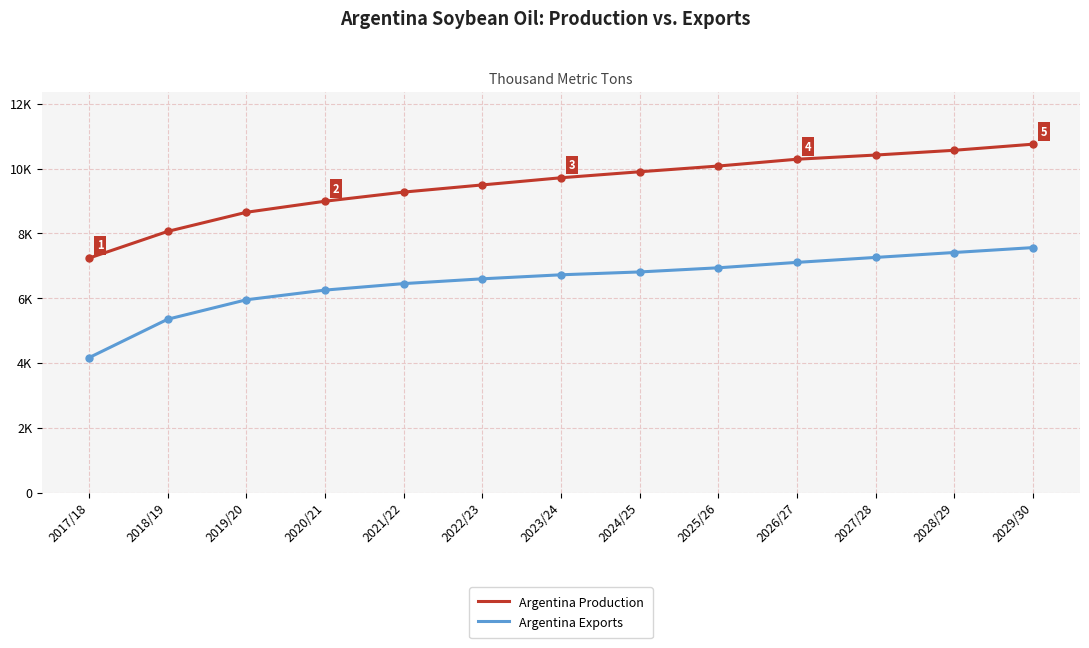

What position from the right is 2019/20?

11